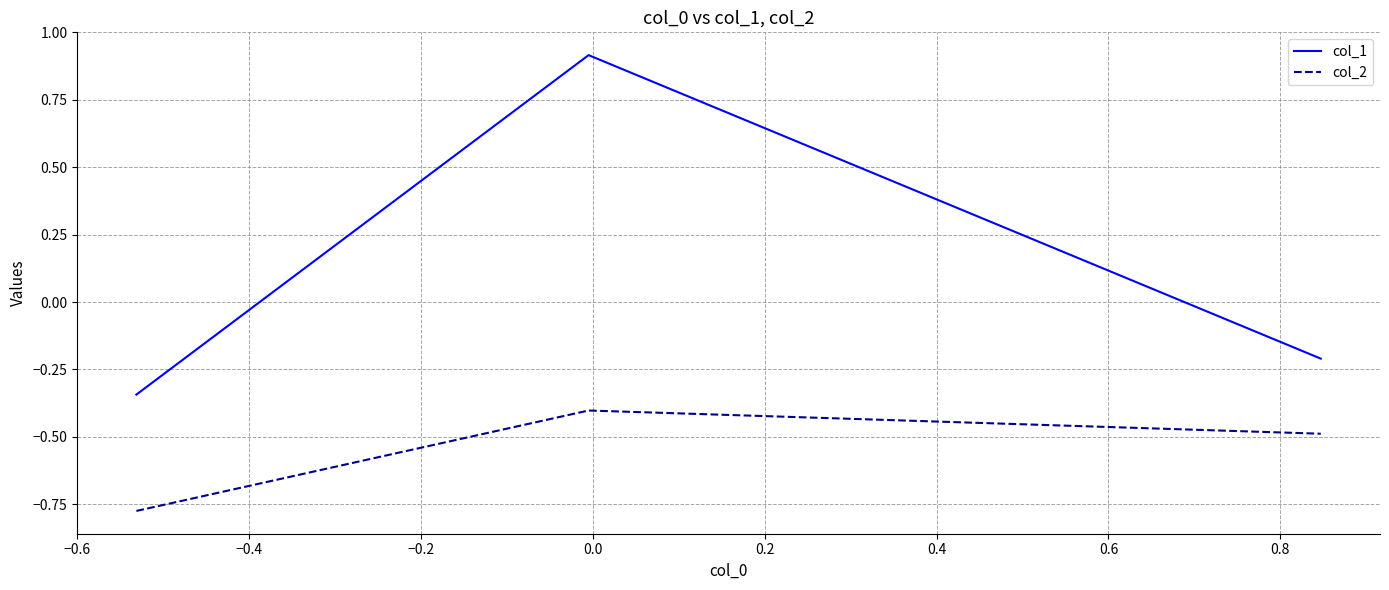

What is the greatest value displayed?

0.9